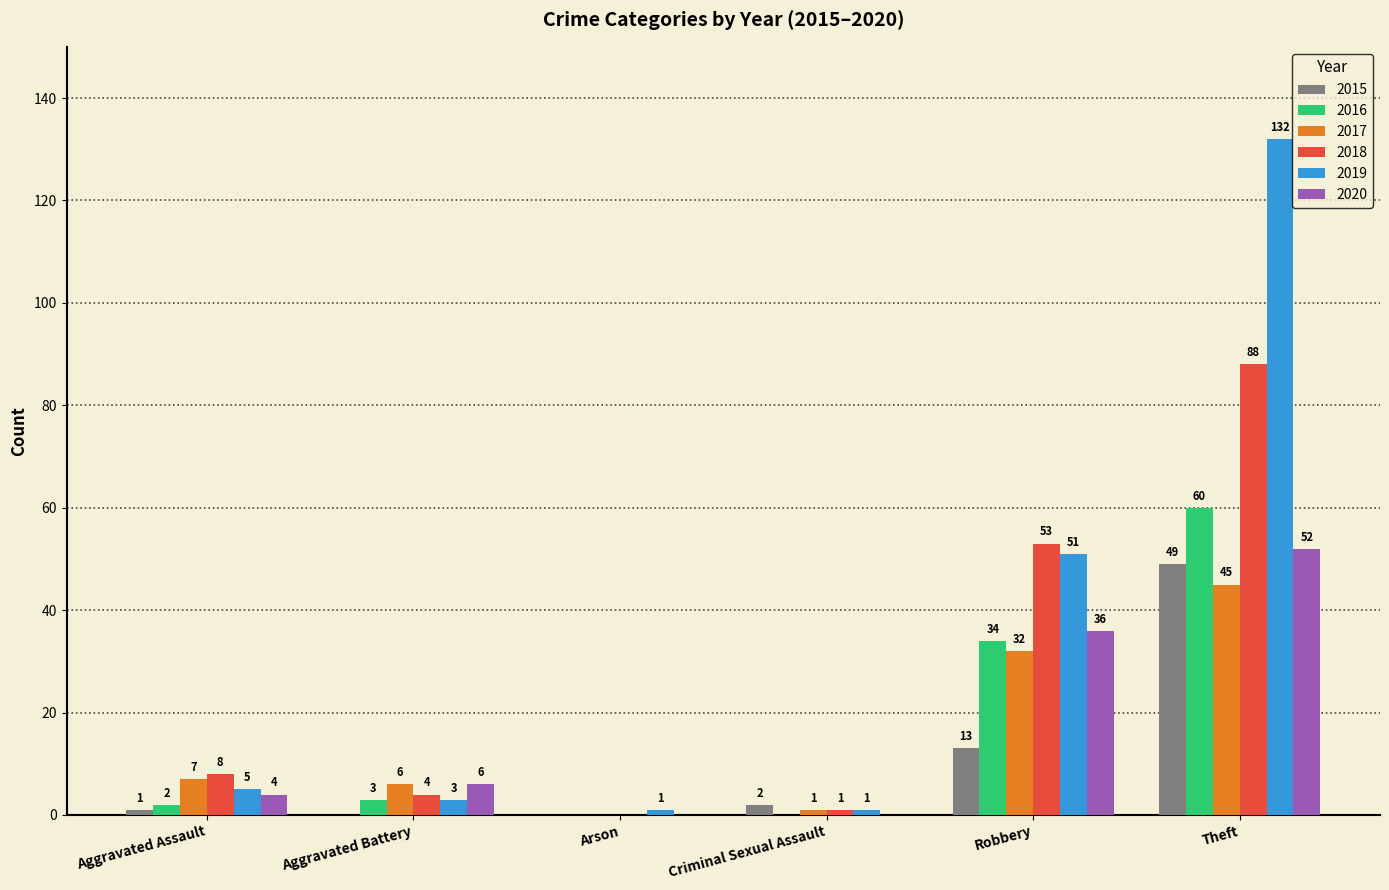

What value does the 2018 series have at Robbery?

53